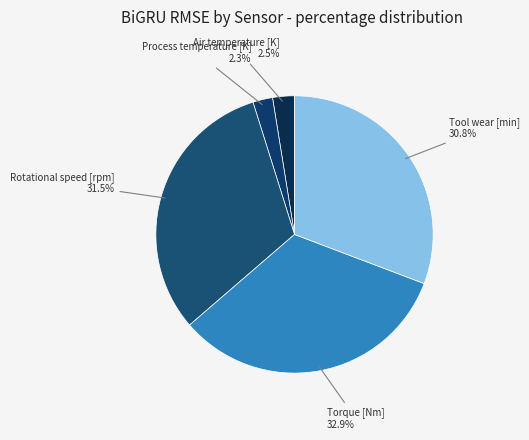

Count the number of slices in the pie.

5